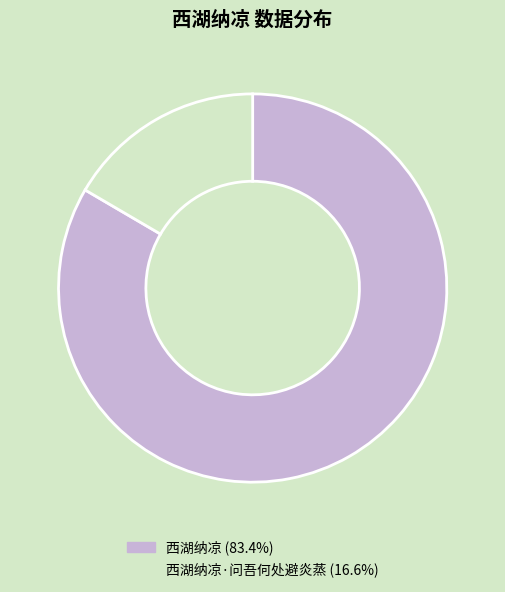

Approximately how many times larger is the value at 西湖纳凉 (83.4%) compared to 西湖纳凉·问吾何处避炎蒸 (16.6%)?

5.0